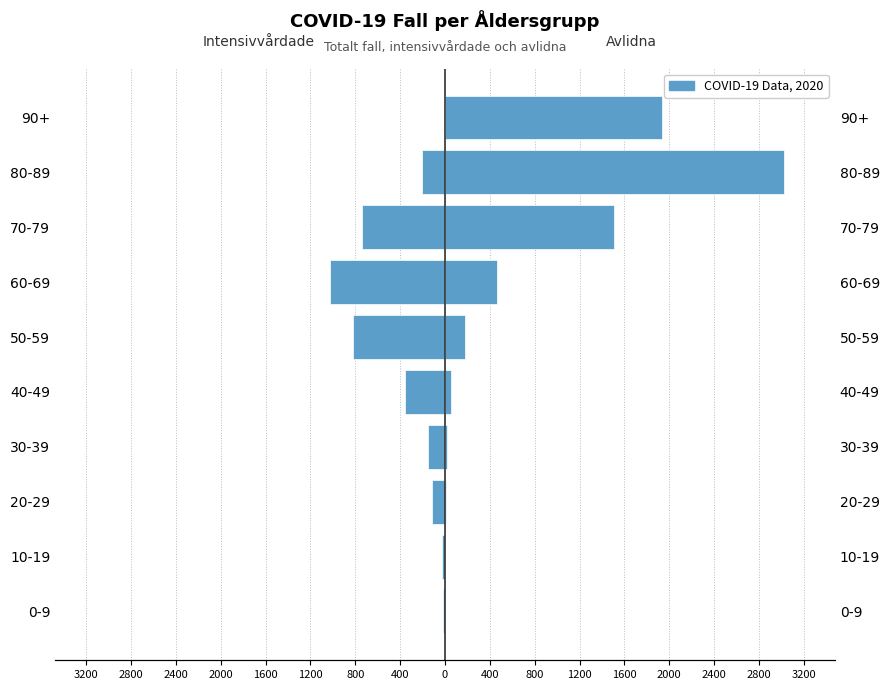

Are the bars grouped side by side (vs. stacked)?

Yes